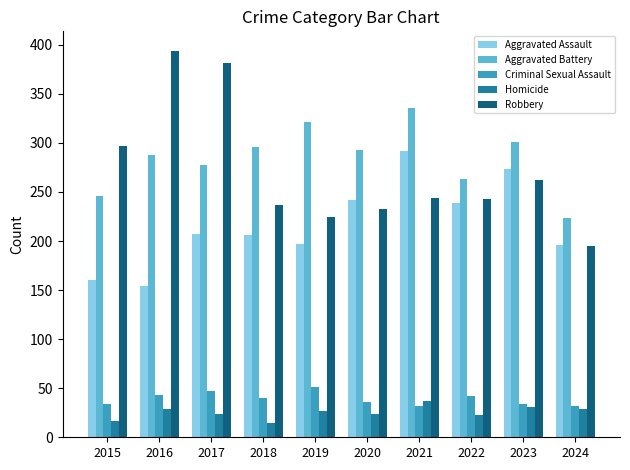

Is it true that Aggravated Battery equals 98 at 2021?

False